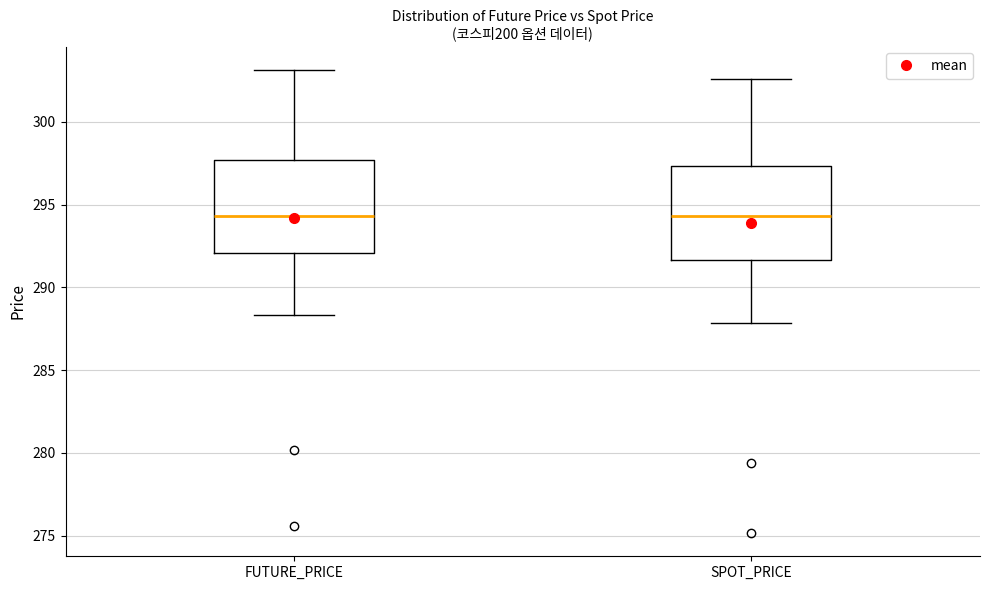

Where does the upper whisker of the box for SPOT_PRICE end on the y-axis? The values are not printed on the chart, so give them approximately, as read against the axis.

302.5